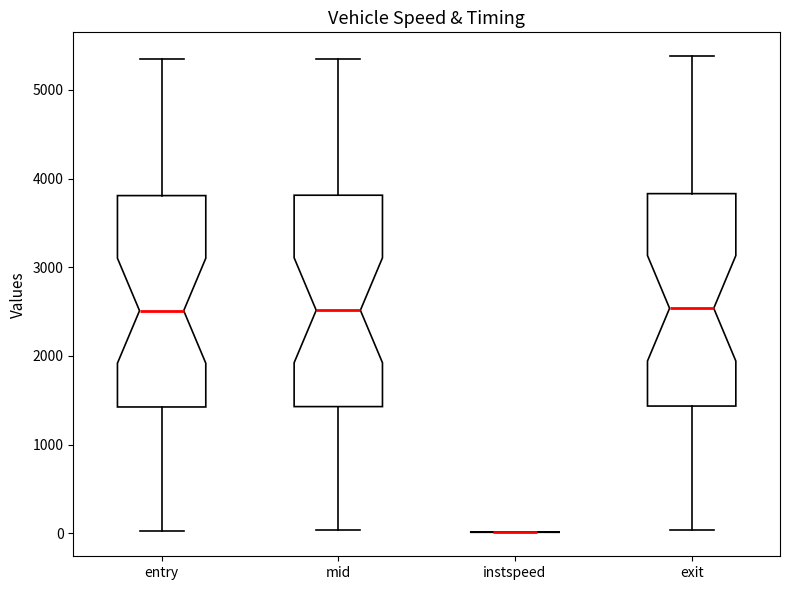

Reading left to right, transcribe this box plot: for each box, give where its median line is, the range the box spans, and where its two whiskers end, as read against the y-axis. The values are not printed on the chart, so give them approximately, as read against the axis.

entry: median 2500, box 1400 to 3800, whiskers 0 to 5300
mid: median 2500, box 1400 to 3800, whiskers 0 to 5400
instspeed: box collapsed to a line at 0, whiskers 0 to 0
exit: median 2500, box 1400 to 3800, whiskers 0 to 5400